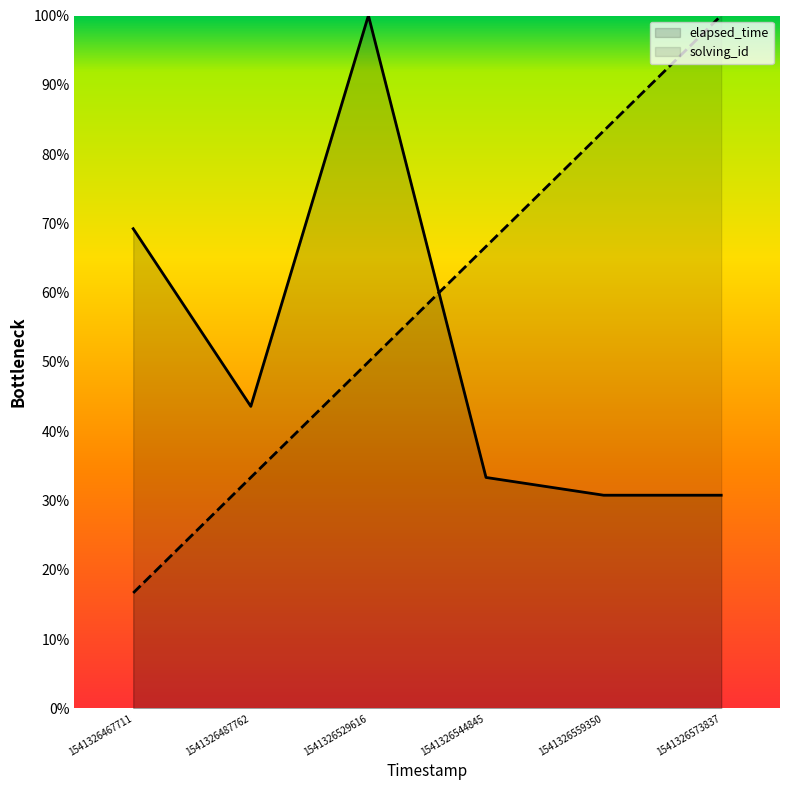

Reading left to right, extract all data points from this chart.

solving_id: 1541326467711=16.7	1541326487762=33.3	1541326529616=50.0	1541326544845=66.7	1541326559350=83.3	1541326573837=100.0
elapsed_time: 1541326467711=69.2	1541326487762=43.6	1541326529616=100.0	1541326544845=33.3	1541326559350=30.8	1541326573837=30.8